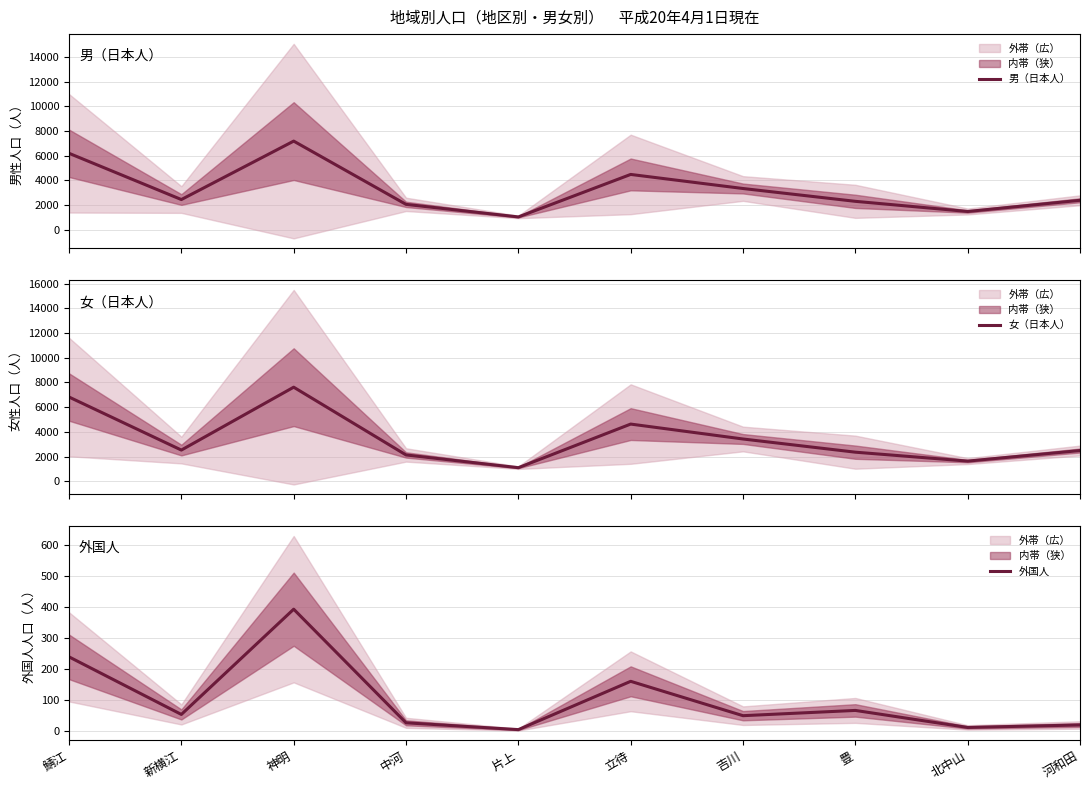

True or false: 女（日本人） and 男（日本人） intersect in this chart.

False